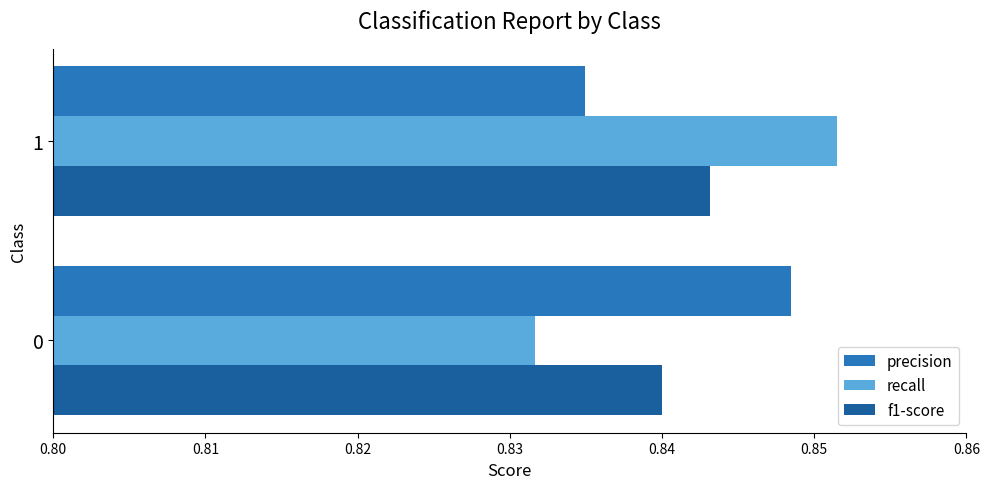

What is the sum of the f1-score values at 0 and 1?

1.7